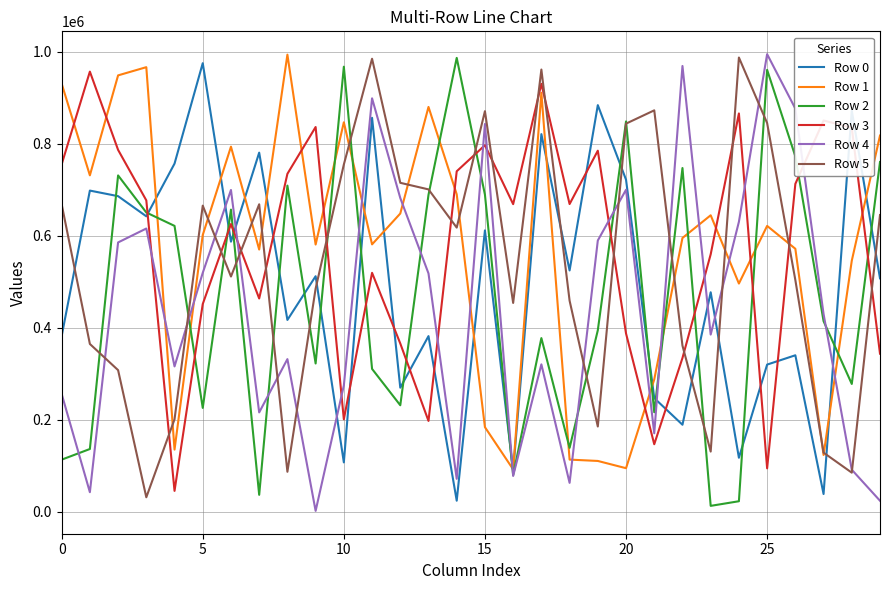

How many categories are shown in the chart?

30